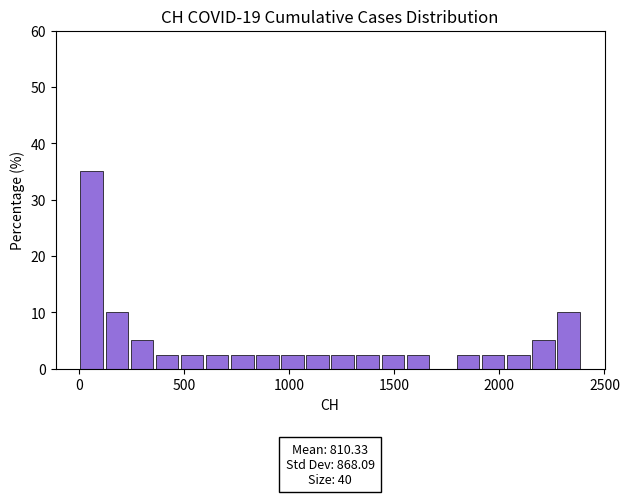

Read against the x-axis, roughly where is the centre of the tallest bar?

50